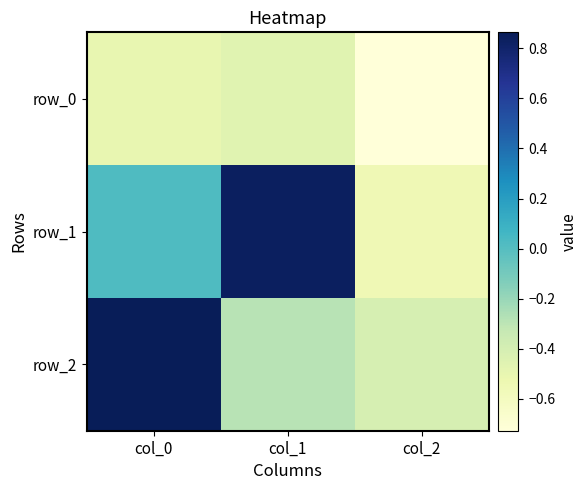

True or false: row_0 has a value of -0.3 at col_1.

False